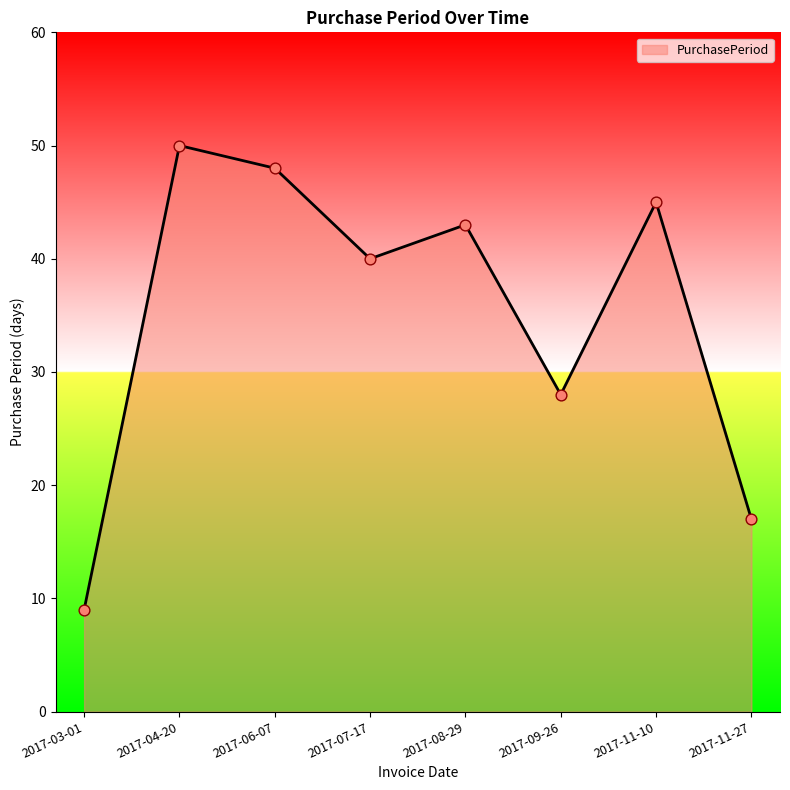

What is the change in value from 2017-08-29 to 2017-11-27?

-26